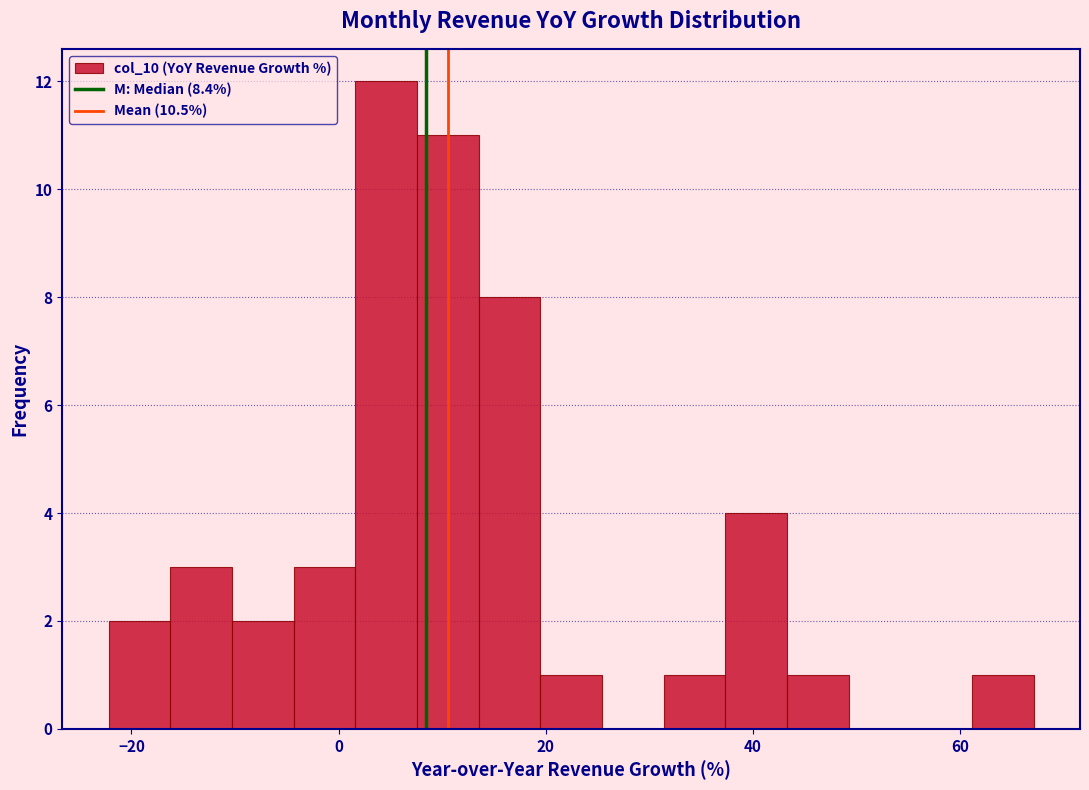

Read against the x-axis, roughly where is the centre of the tallest bar?

4